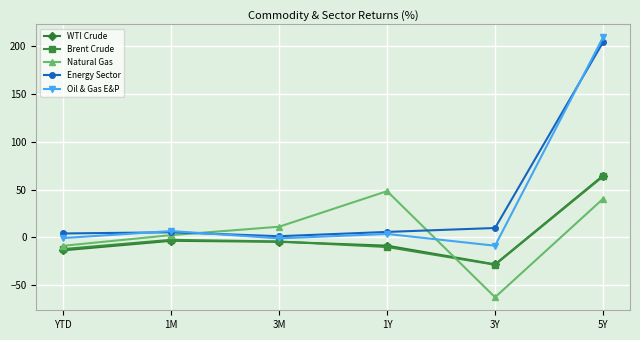

What position from the right is 3M?

4